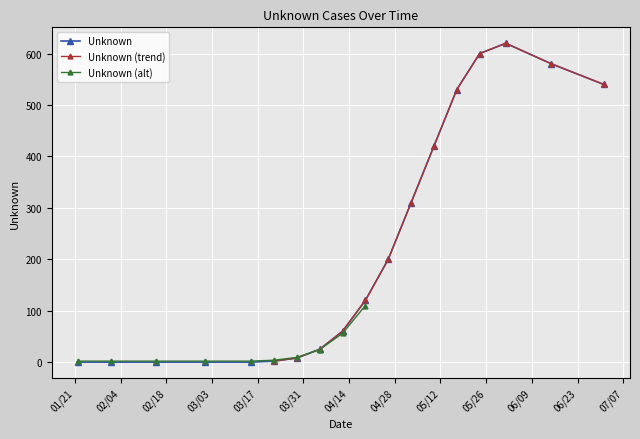

Rank the categories by value from highest to lowest.

06/01/2020, 05/24/2020, 06/15/2020, 07/01/2020, 05/17/2020, 05/10/2020, 05/03/2020, 04/26/2020, 04/19/2020, 04/12/2020, 04/05/2020, 03/29/2020, 03/22/2020, 01/22/2020, 02/01/2020, 02/15/2020, 03/01/2020, 03/15/2020